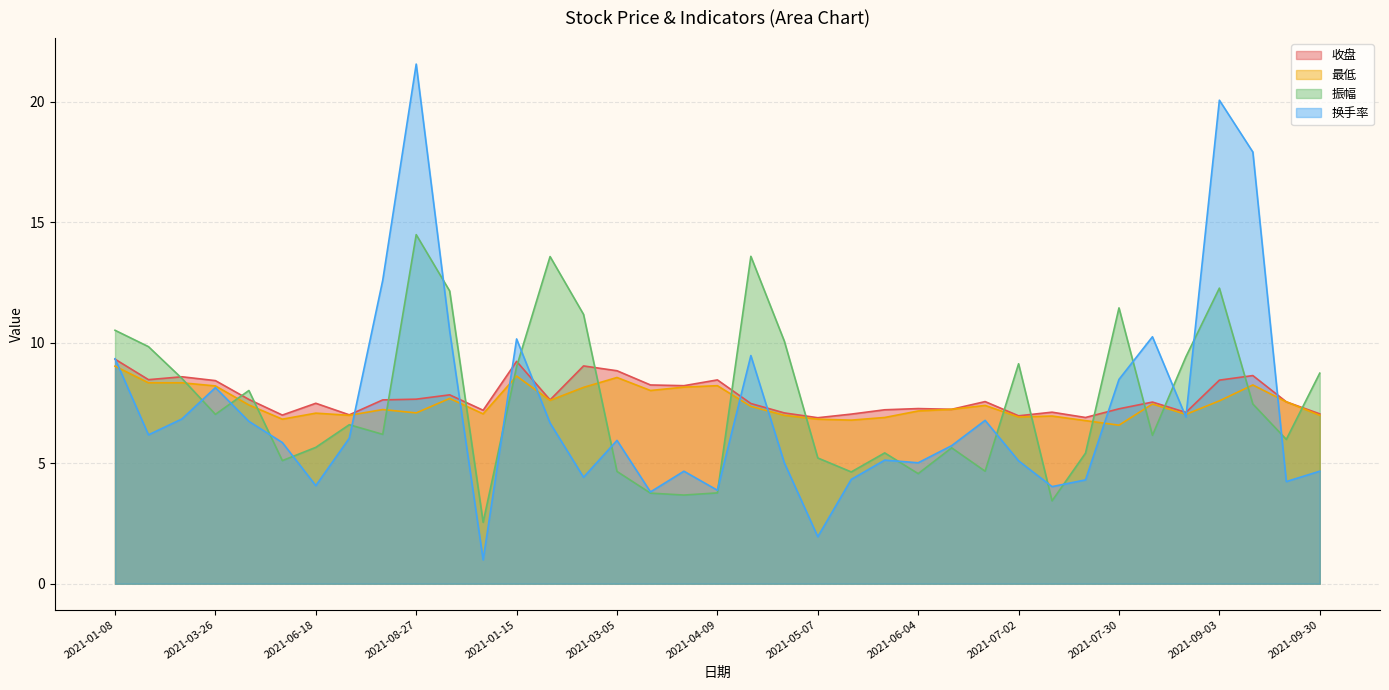

Is the value of 换手率 at 2021-02-19 greater than the value of 最低 at 2021-04-23?

No